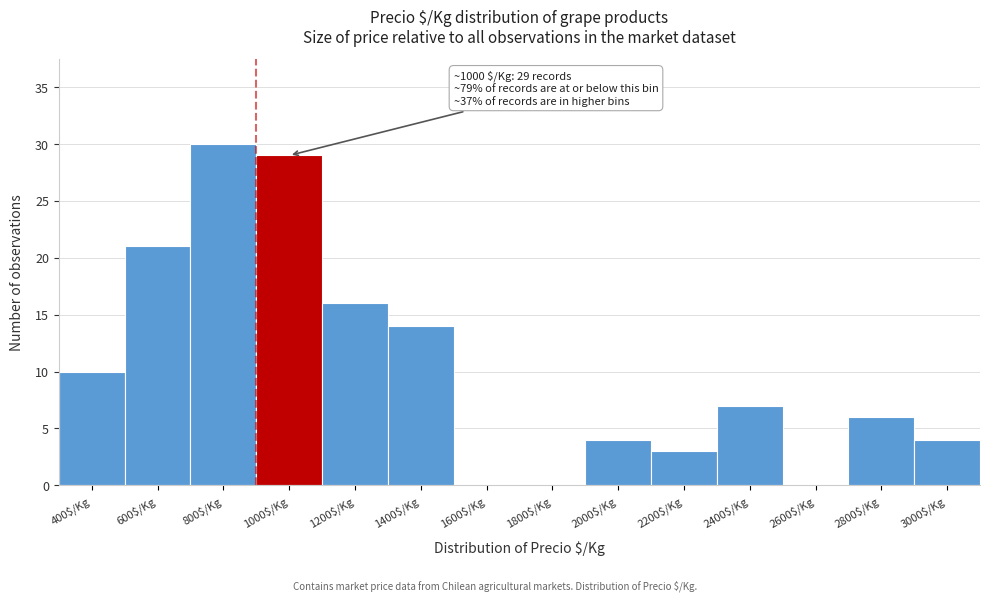

True or false: the data shows 30 at 800$/Kg.

True